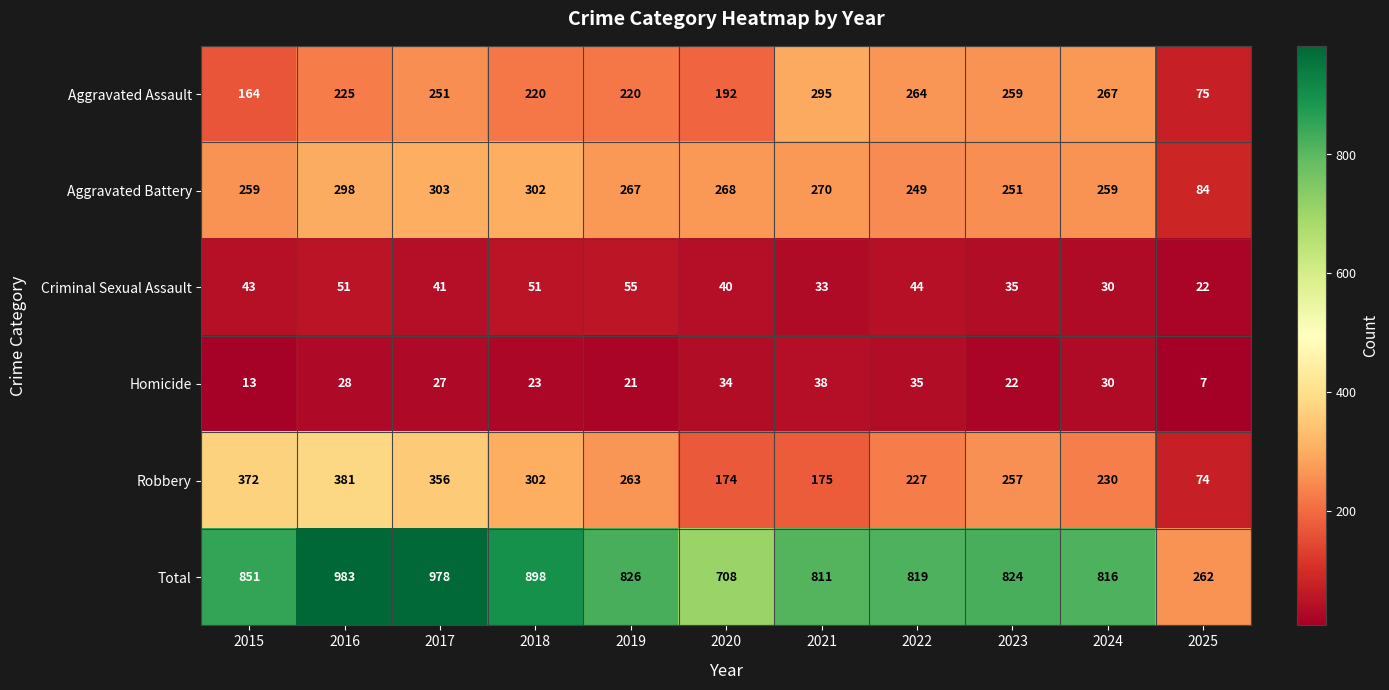

How many values in the Homicide series are below 27?

5